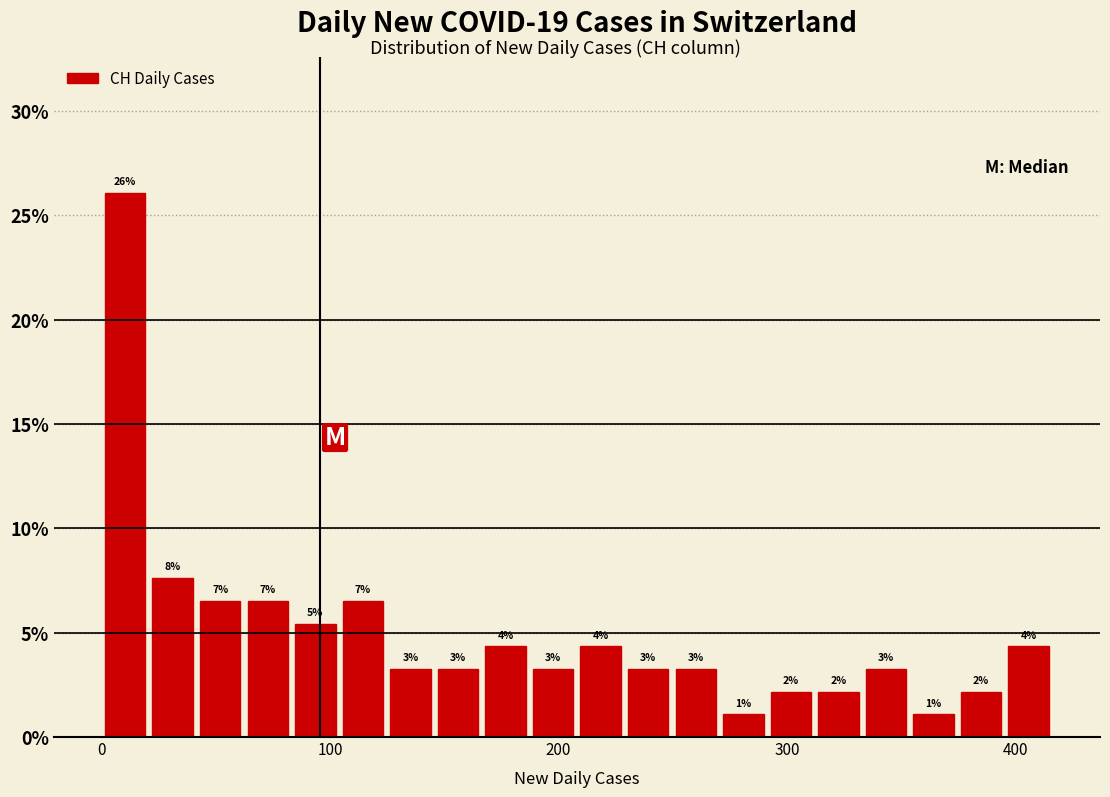

Around what value on the x-axis is the tallest bar? Give the approximate position of its centre, as read against the axis.

10